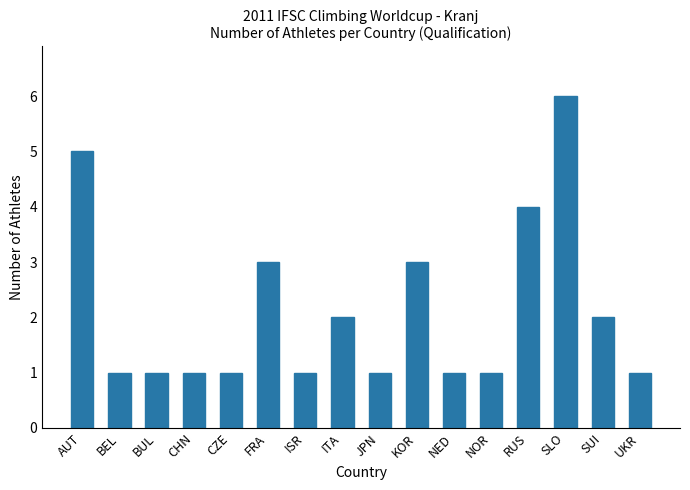

Reading right to left, what are all the values shown in this chart?

1	2	6	4	1	1	3	1	2	1	3	1	1	1	1	5